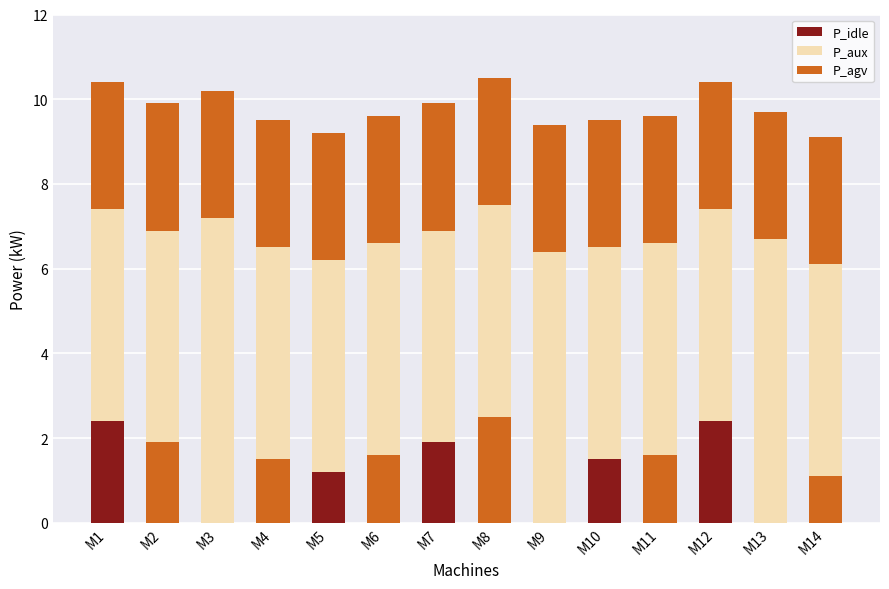

Read the P_agv value at M12.

3.0